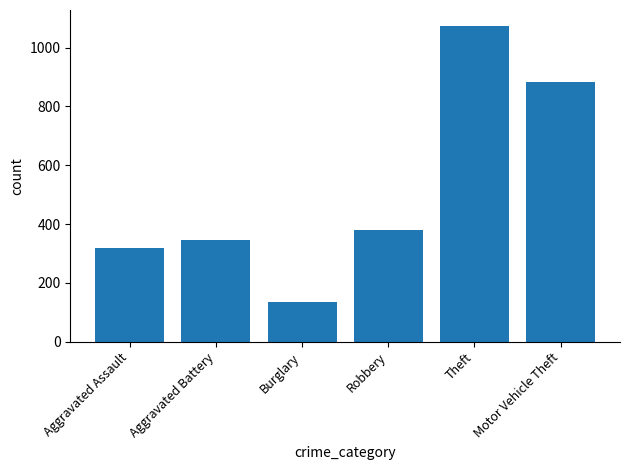

Reading right to left, extract all data points from this chart.

Motor Vehicle Theft=882	Theft=1074	Robbery=380	Burglary=136	Aggravated Battery=346	Aggravated Assault=320